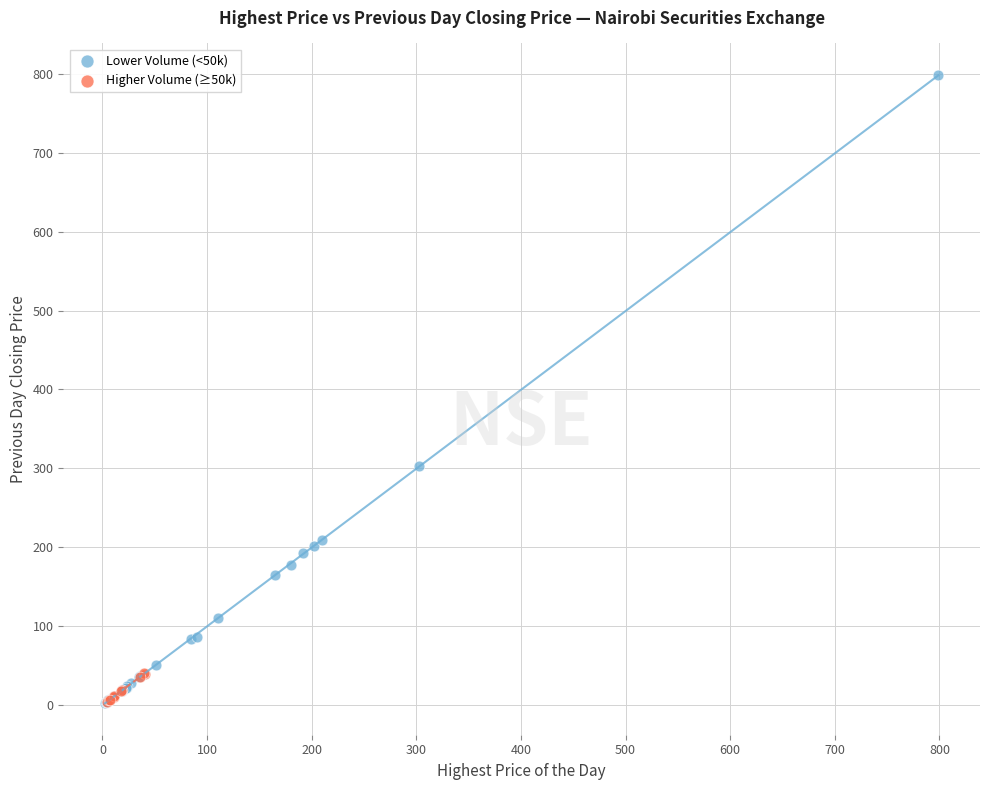

Which series has the widest spread of Y values?

Lower Volume (<50k)